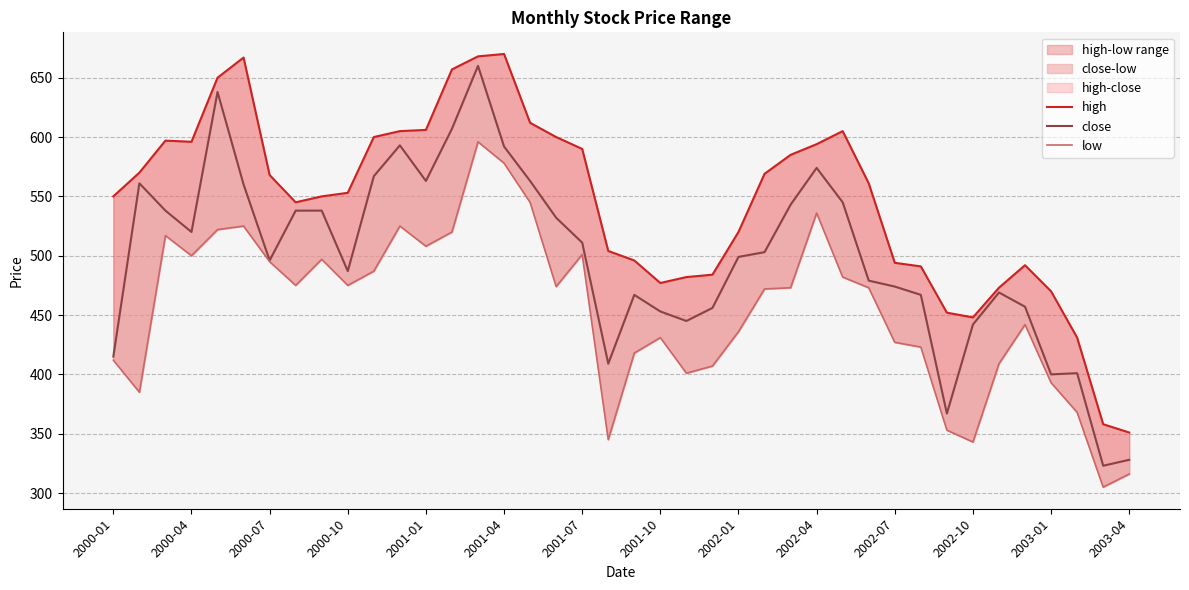

At which label is high closest to 510?

19